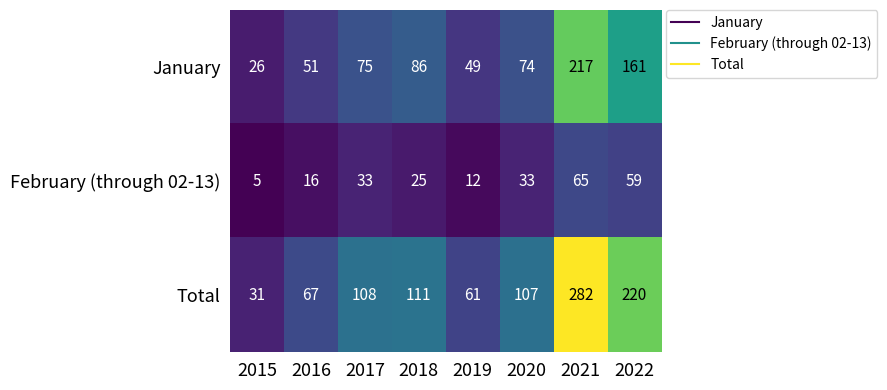

What is the average value of the Total series?

123